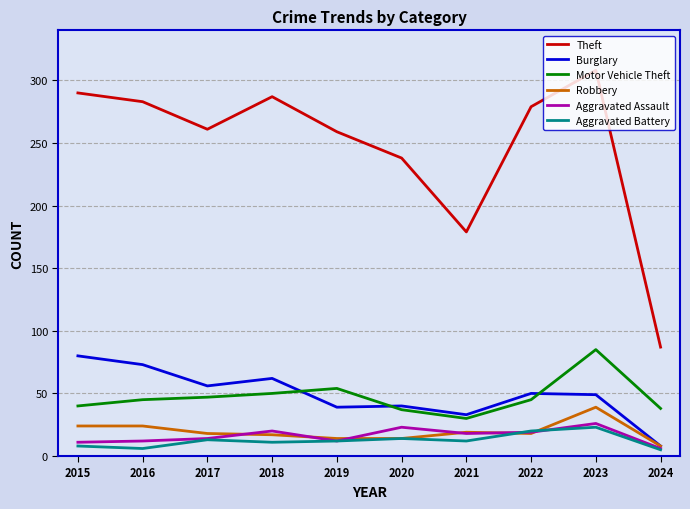

Which series has the largest range (max minus min)?

Theft